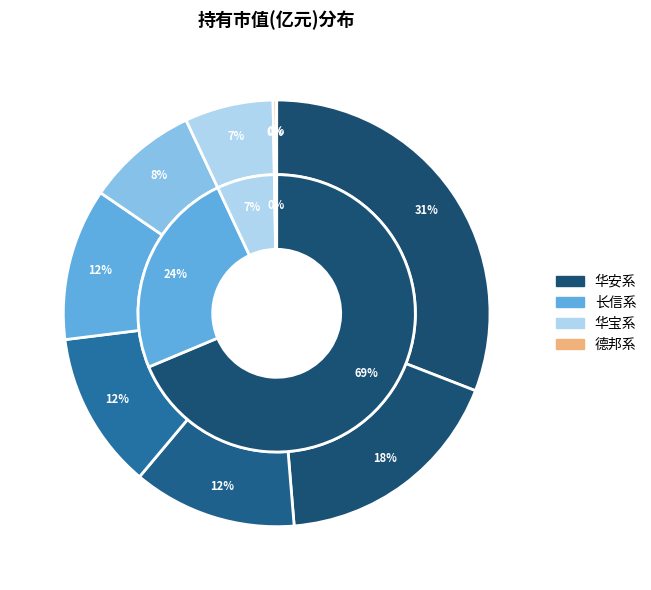

To the nearest percent, what is the difference between the 德邦民裕进取量化精锐股票A and 长信睿进灵活配置混合A slice percentages?

12%